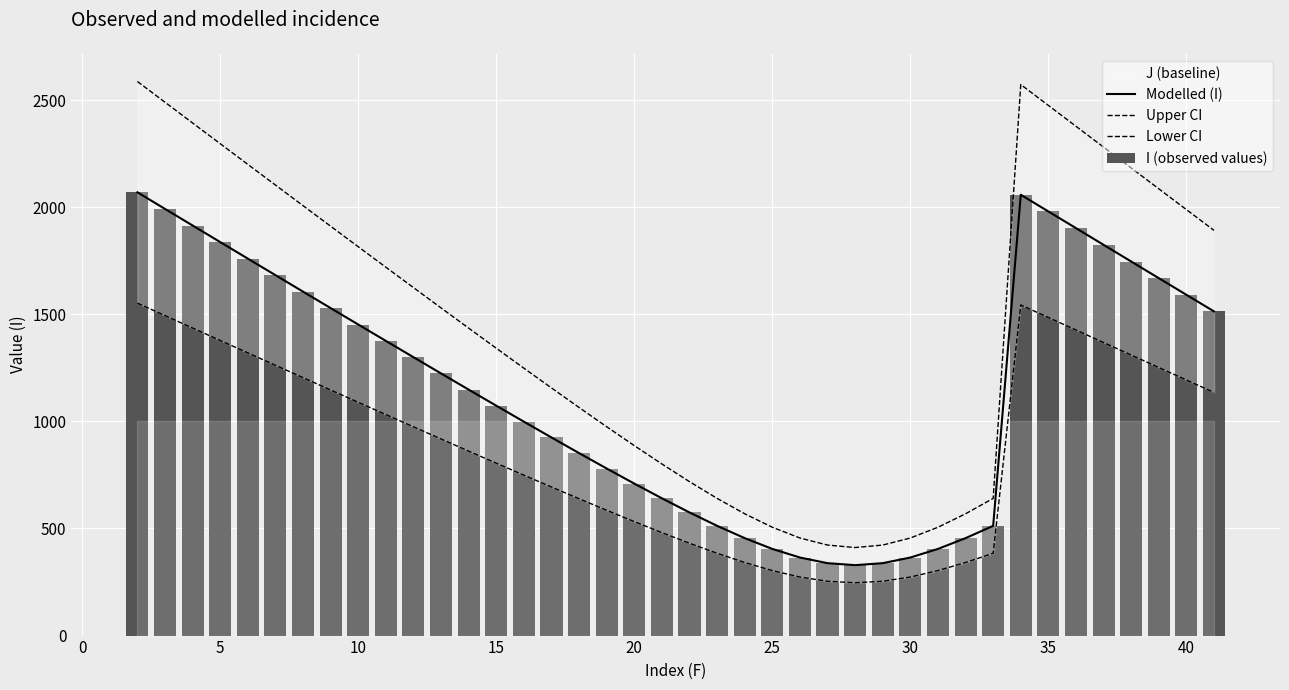

What is the minimum value shown in the chart?

246.6